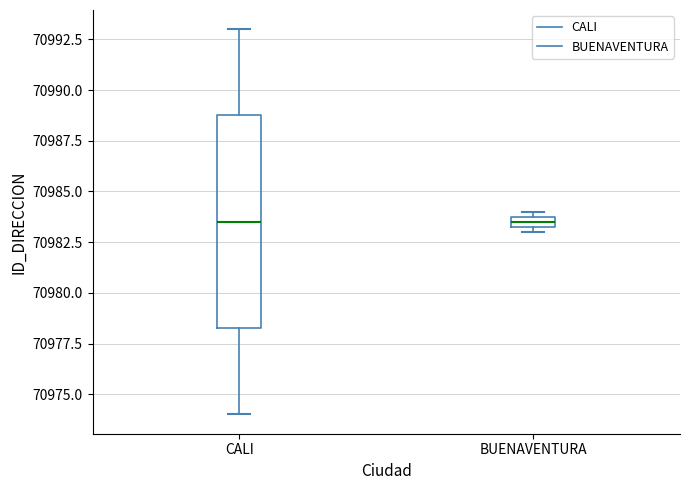

Where is the upper edge of the box for BUENAVENTURA on the y-axis? The values are not printed on the chart, so give them approximately, as read against the axis.

70984.0